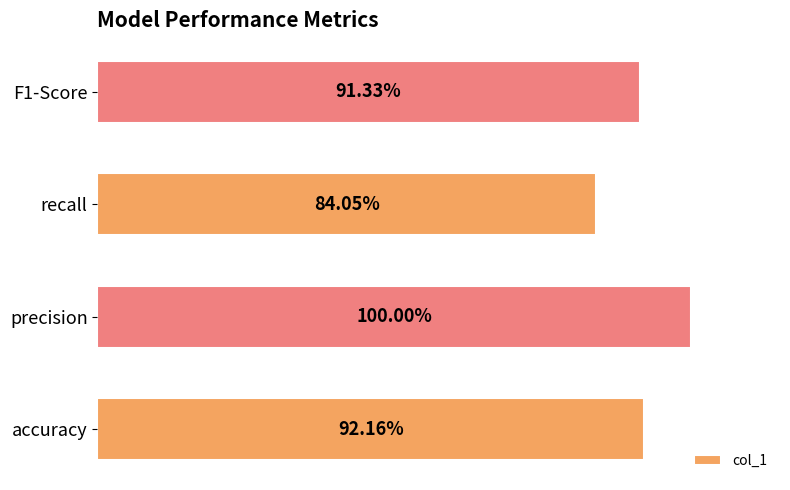

What is the smallest value displayed?

0.8